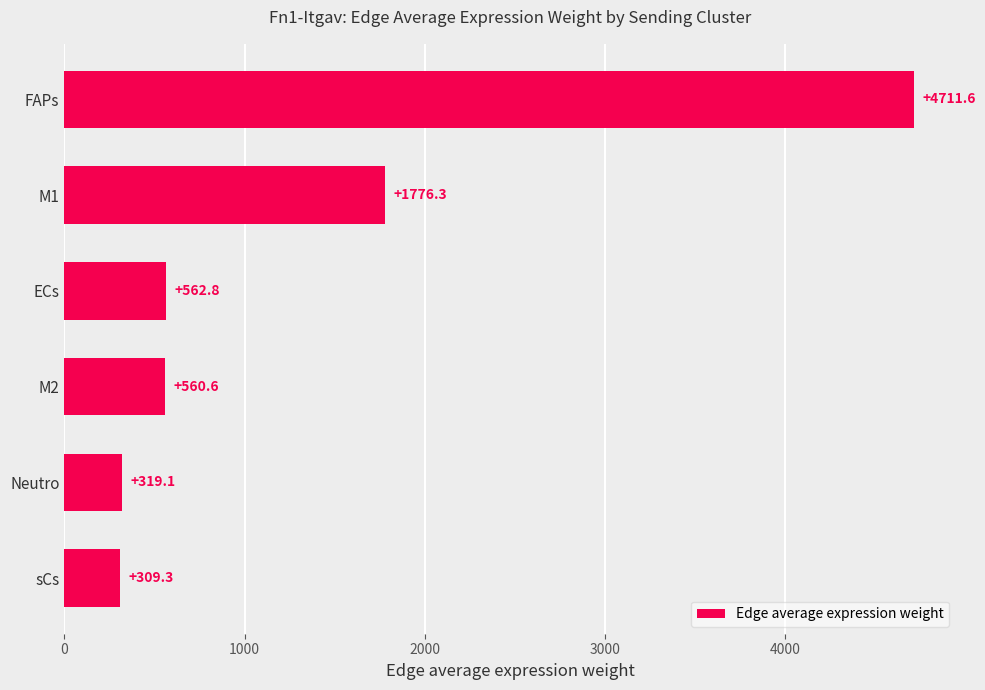

What is the difference between the second highest and minimum values?

1467.0